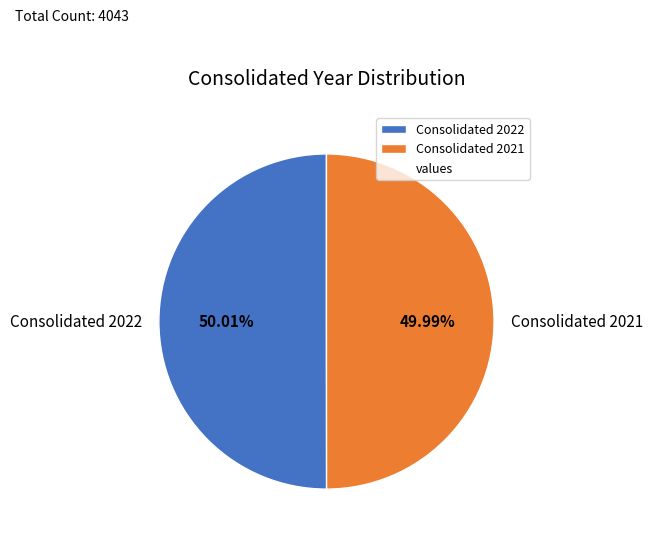

Is there a majority slice in this chart?

Yes